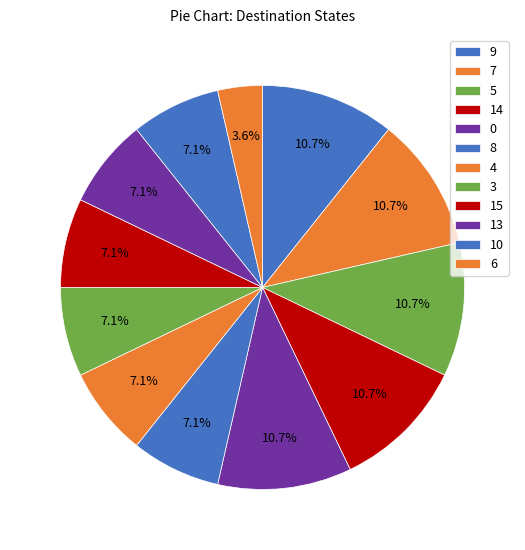

Is it true that 4 is 1% of the pie?

False